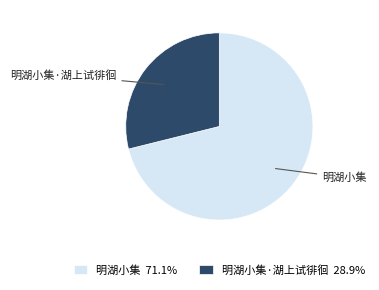

Between 明湖小集 and 明湖小集·湖上试徘徊, which is larger?

明湖小集